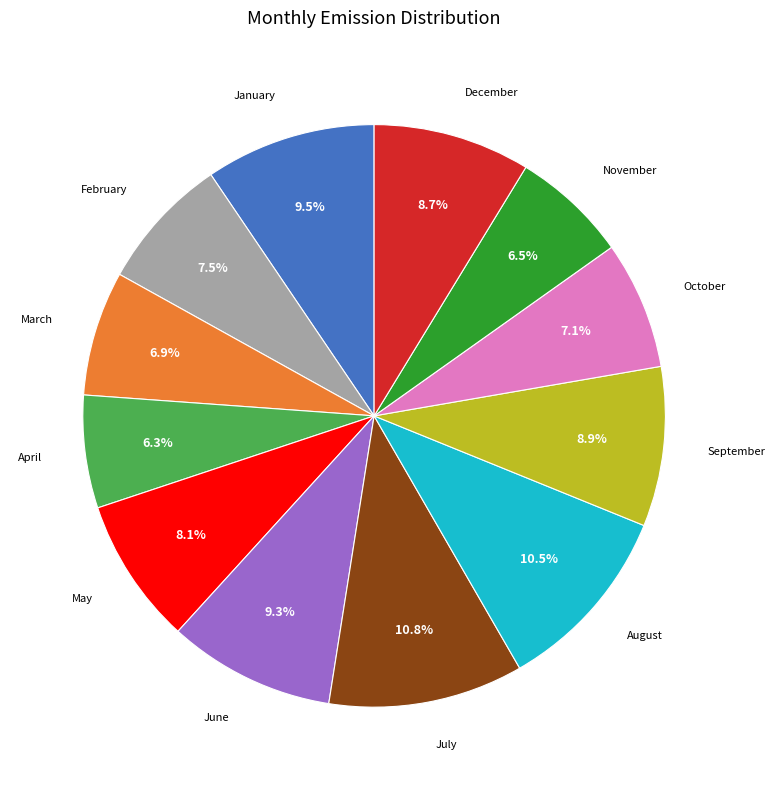

Is the sum of September and December greater than half?

No